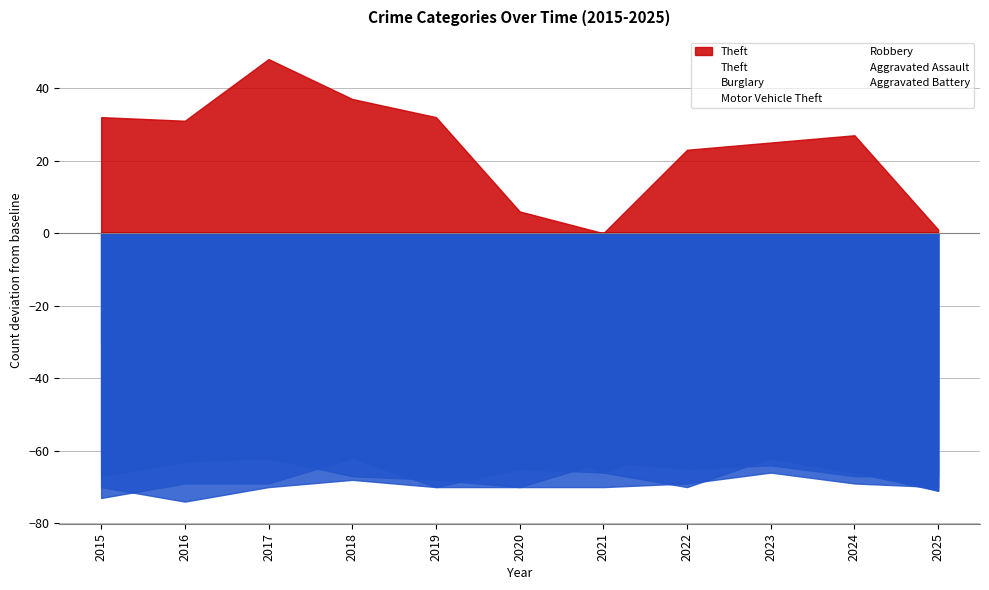

Where is Aggravated Assault nearest to the value -67?

2021